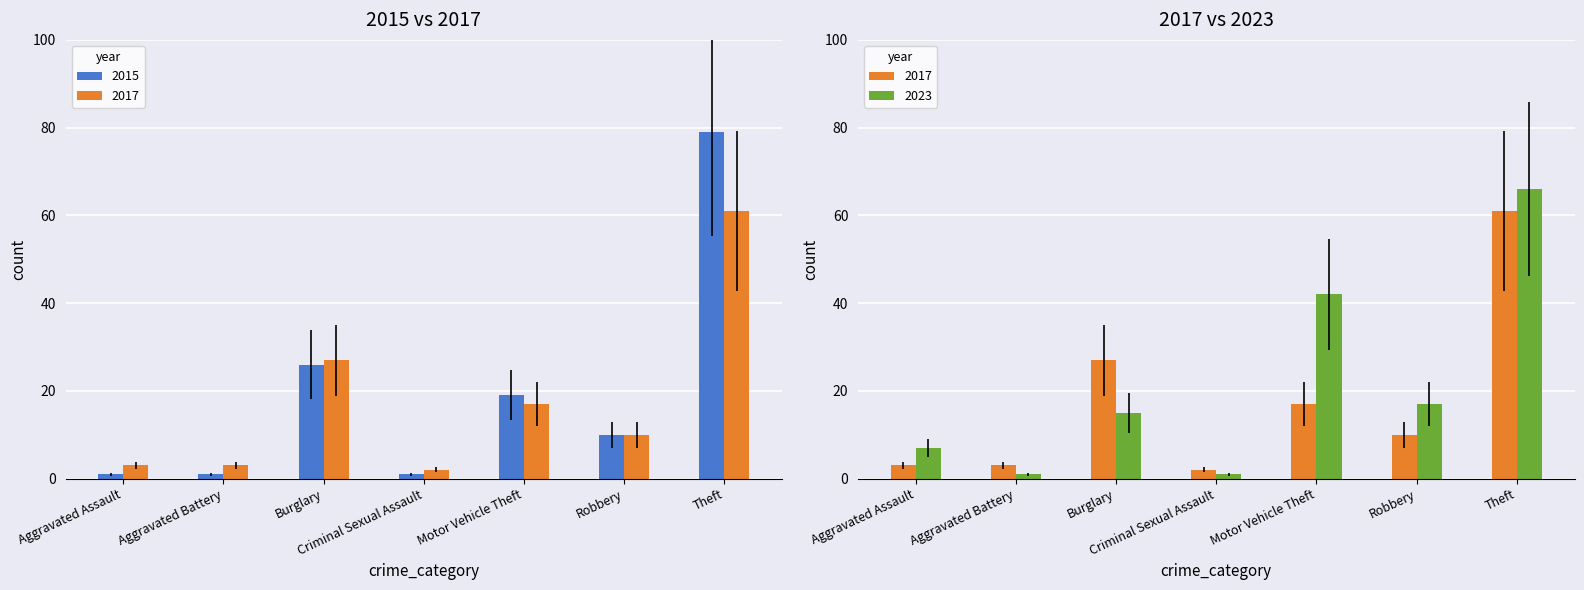

What is the sum of the 2023 values at Theft and Burglary?

81